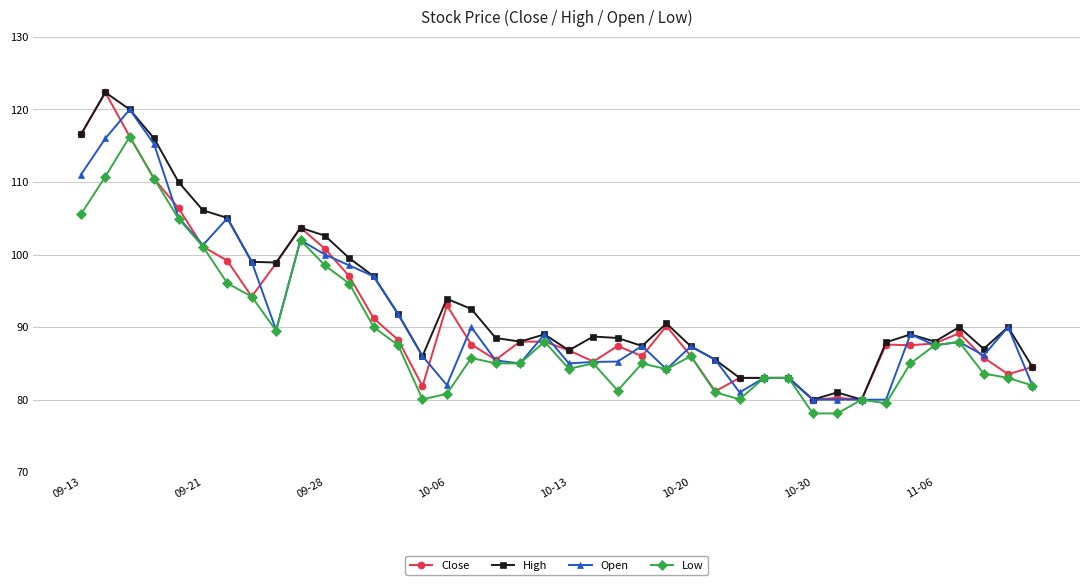

What is the value of the Close point at the 16th from the left?

93.0